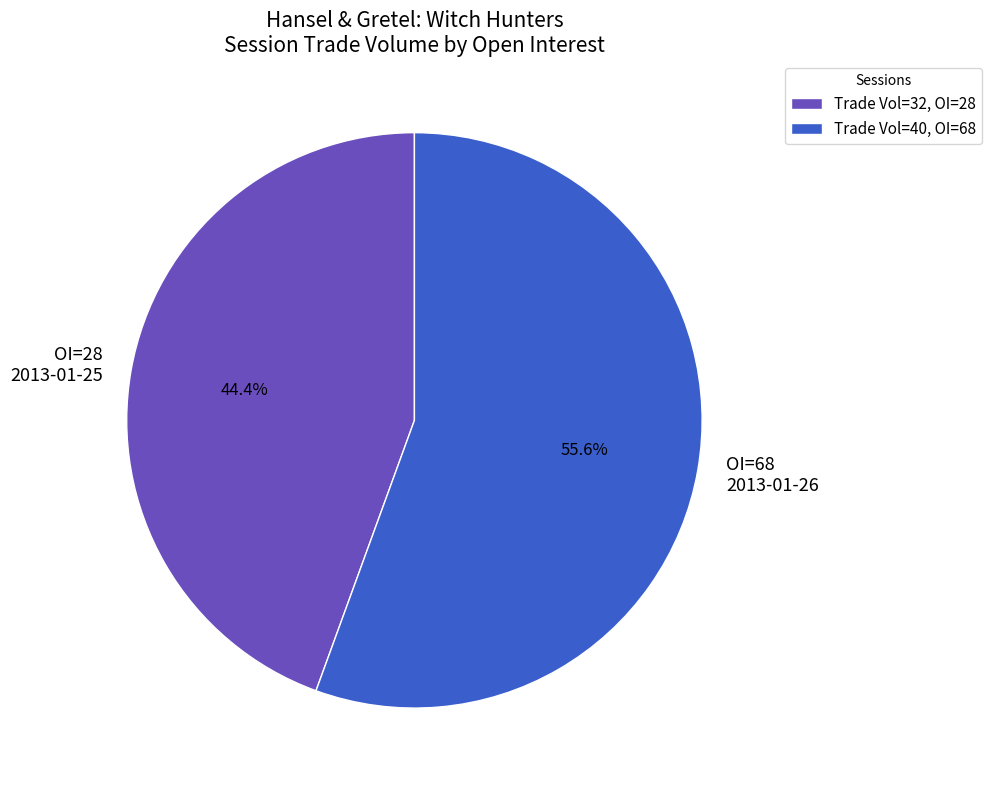

Approximately how many times larger is the value at OI=68 2013-01-26 compared to OI=28 2013-01-25?

1.3